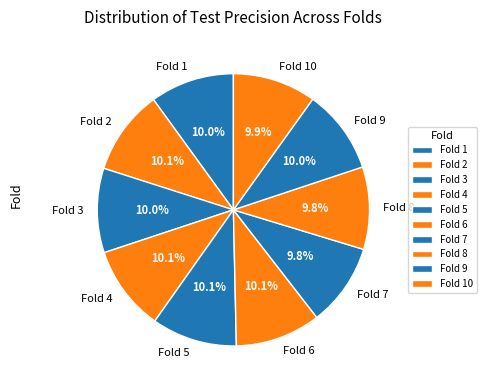

Is Fold 9 the majority of the pie?

No